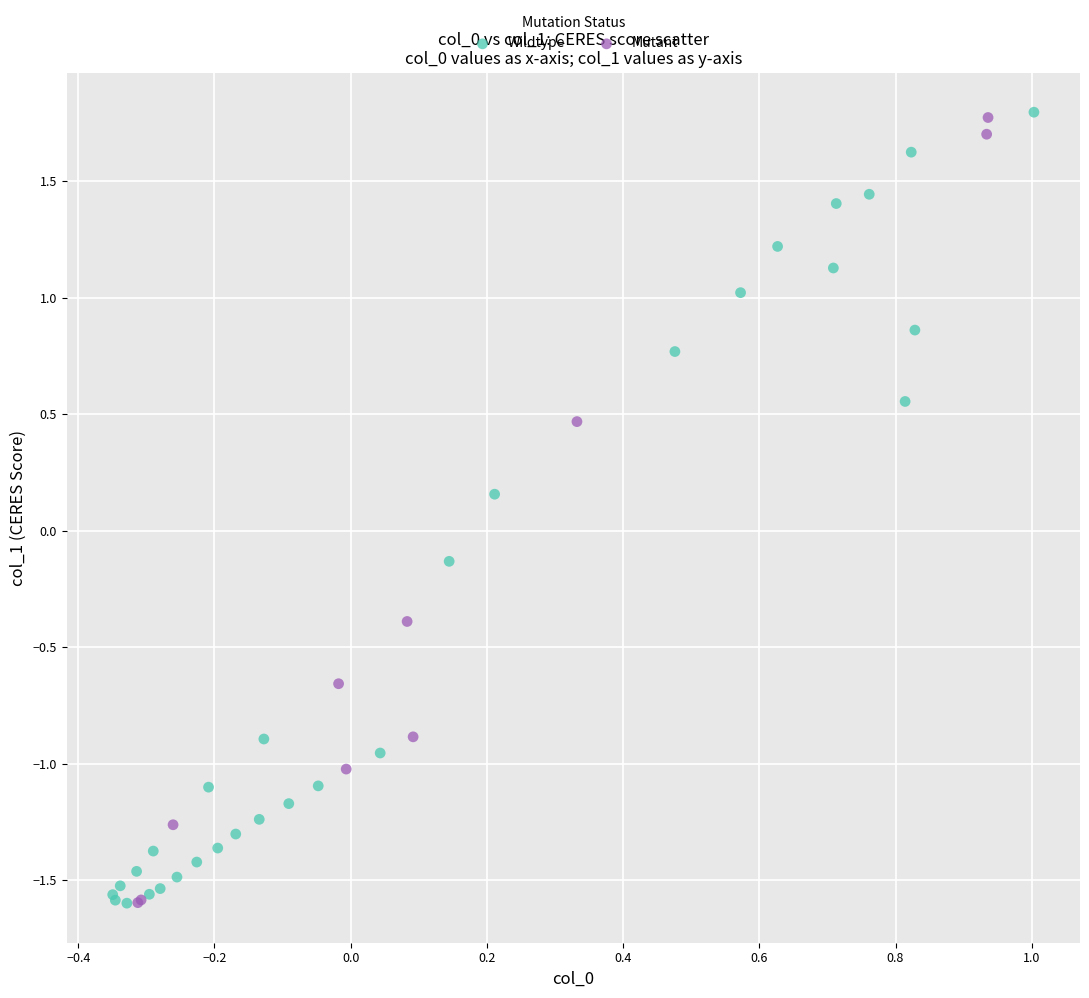

What are all the series names shown in the legend?

Wildtype, Mutant